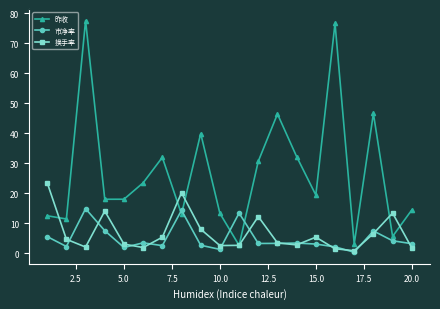

Which series has the largest total across all categories?

昨收